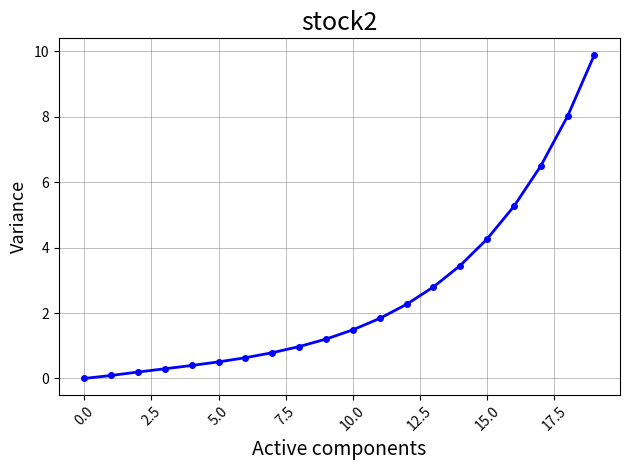

What is the value of the 9th point from the left?

1.0